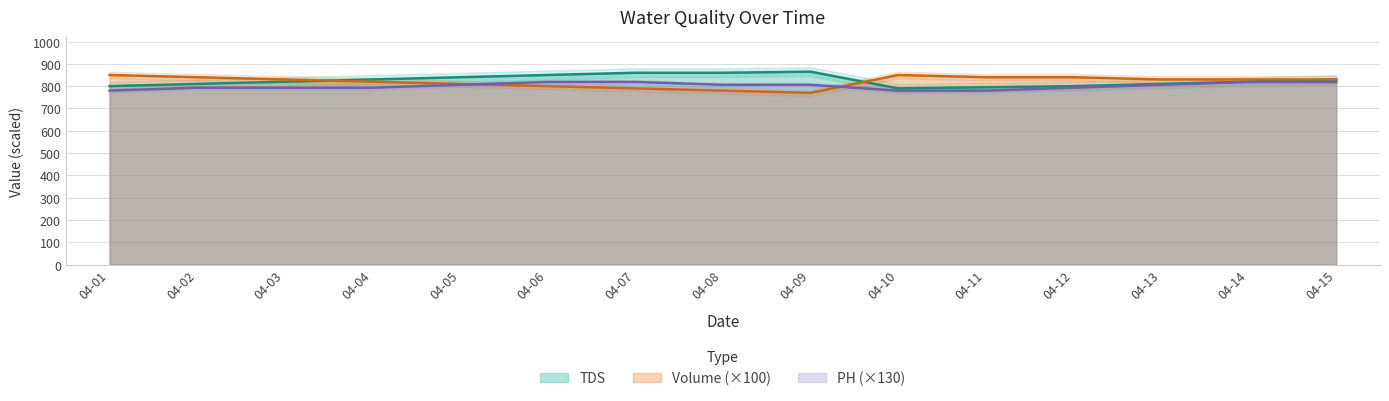

What is the difference between the second highest and minimum values in the Volume series?

80.0